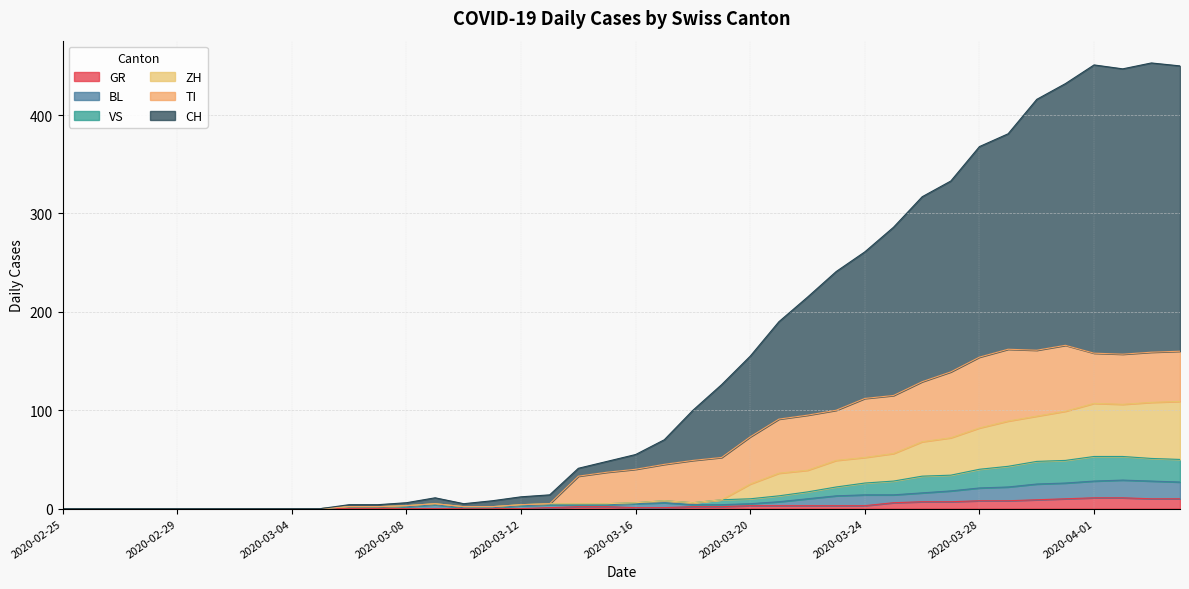

What is the spread (max minus min) of values at 2020-03-27?

326